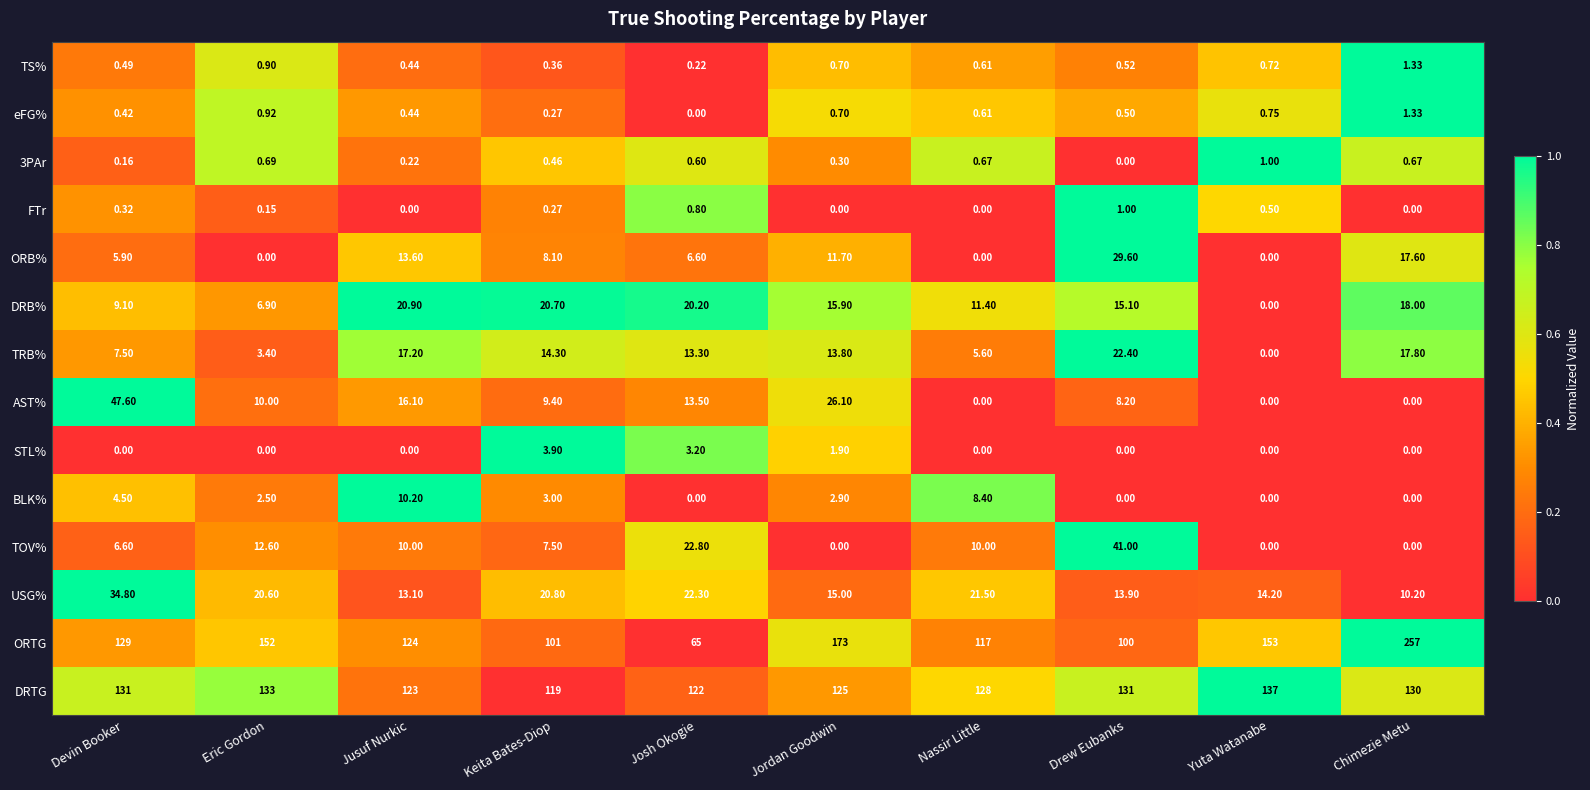

How many data points does each series have?

10